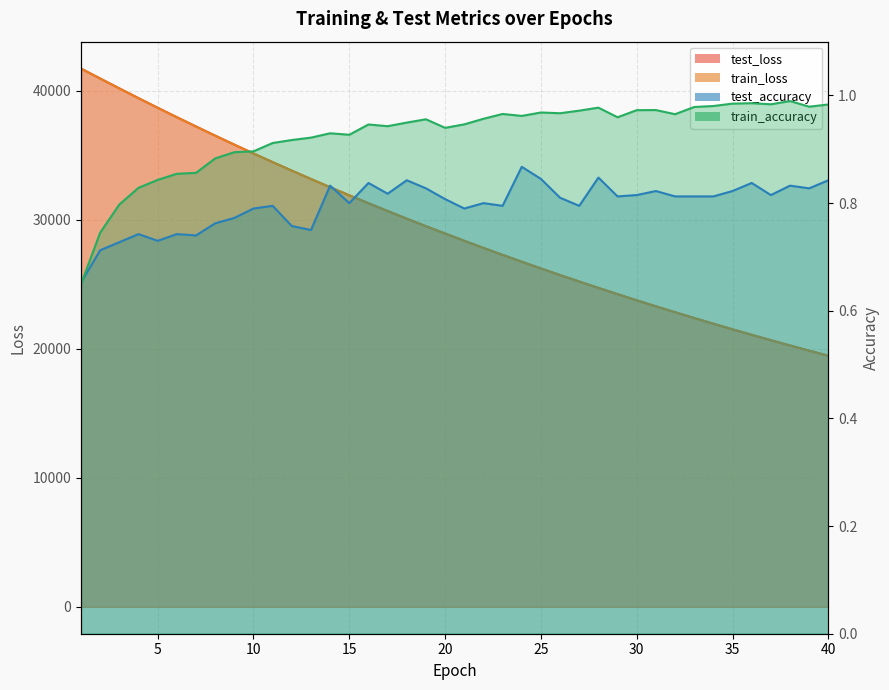

Is it true that test_accuracy equals 0.7 at 5?

True